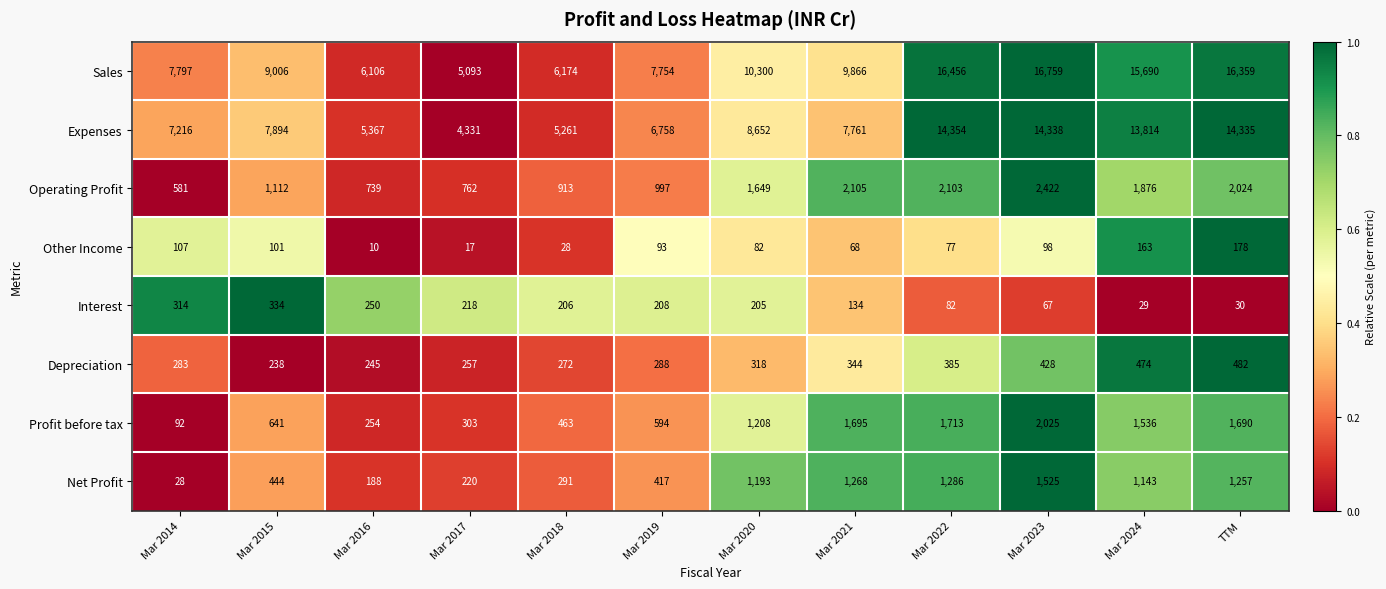

What is the total value across all series at Mar 2024?

34725